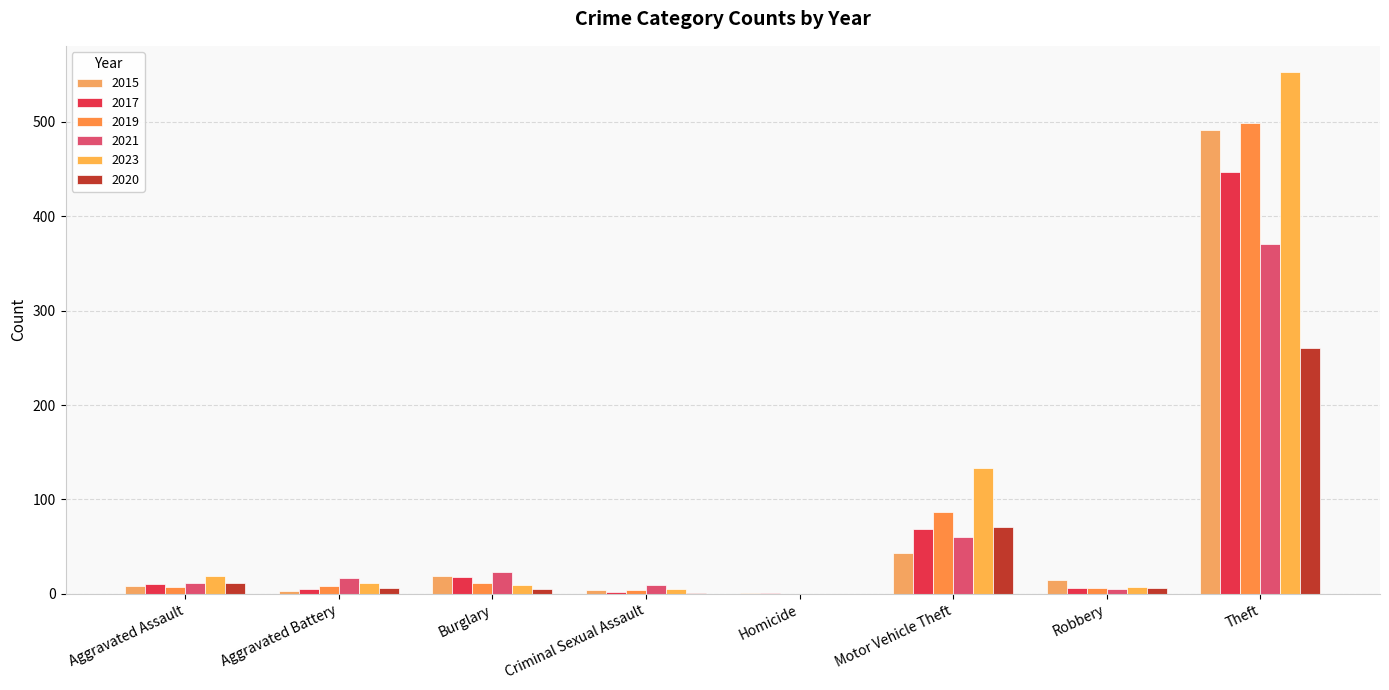

What value does the 2015 series have at Robbery?

15